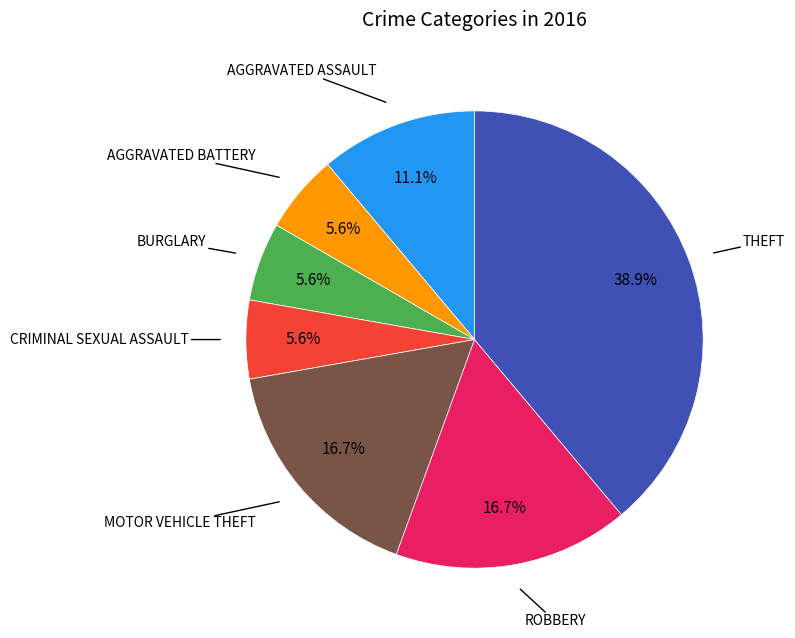

Count the number of slices in the pie.

7